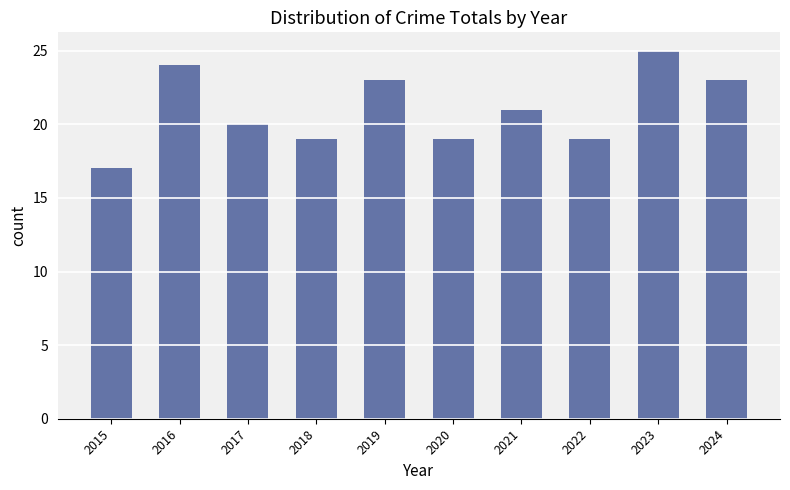

The value at 2023 is 25. True or false?

True